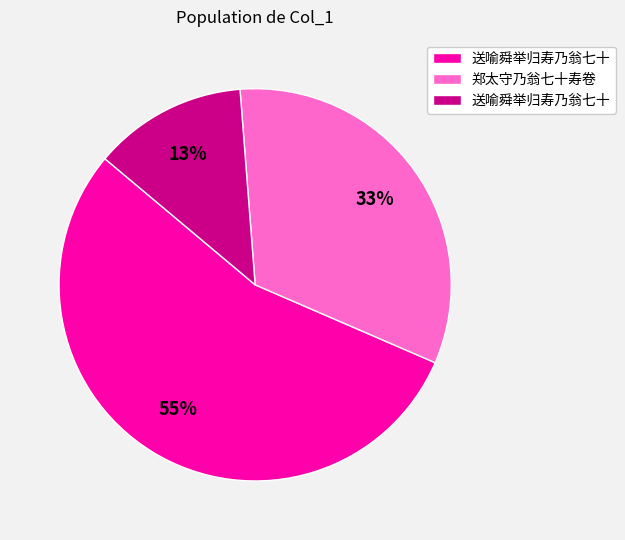

Does any single category account for the majority?

Yes